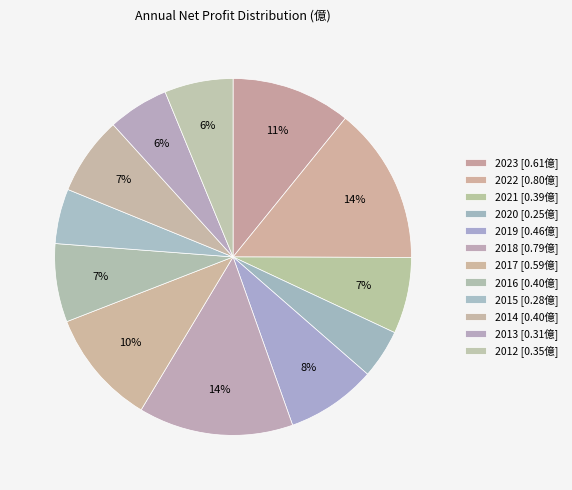

Combined, do 2012 and 2014 account for over 50%?

No